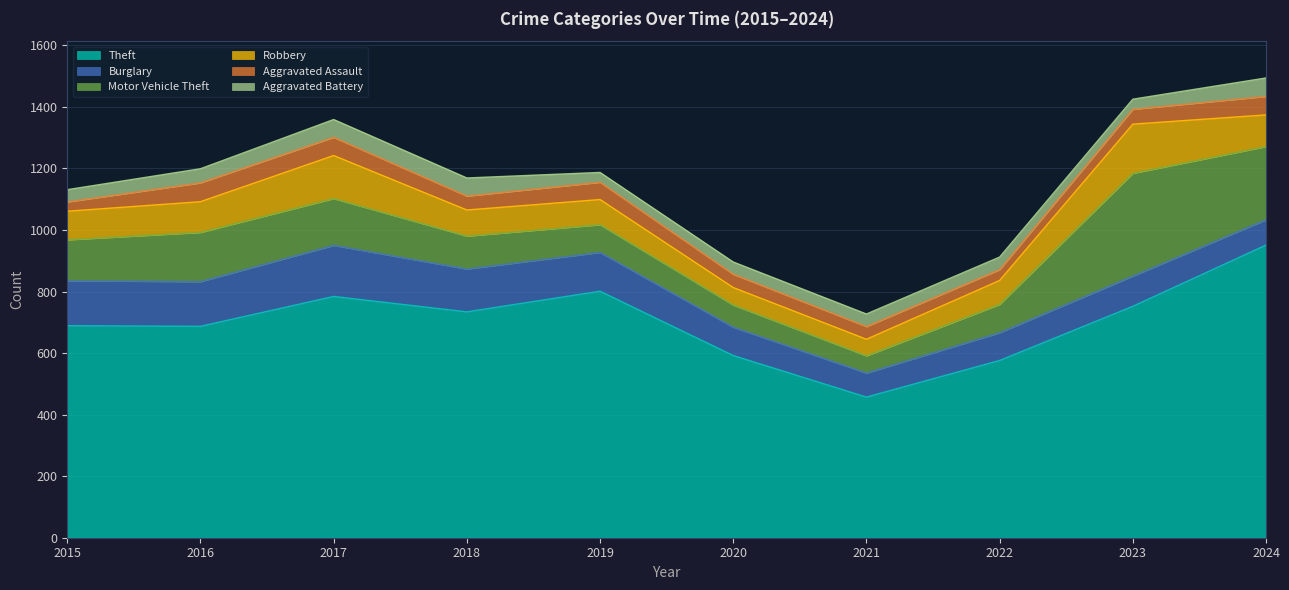

How many times do Robbery and Burglary cross each other?

1